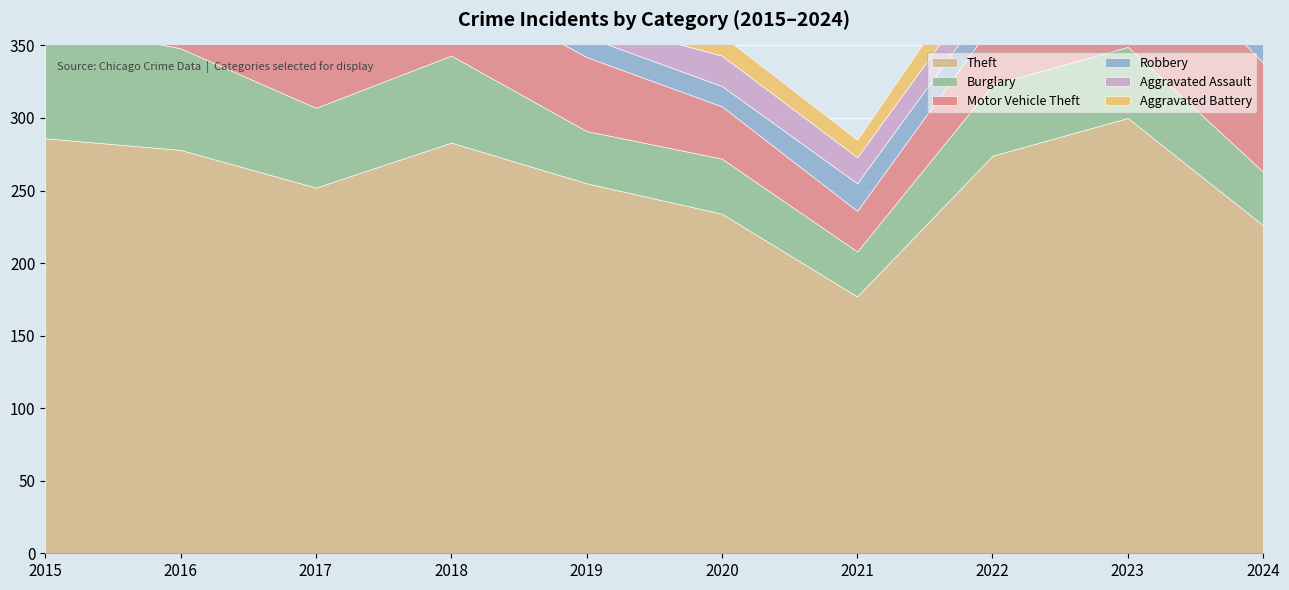

What are all the series names shown in the legend?

Theft, Burglary, Motor Vehicle Theft, Robbery, Aggravated Assault, Aggravated Battery